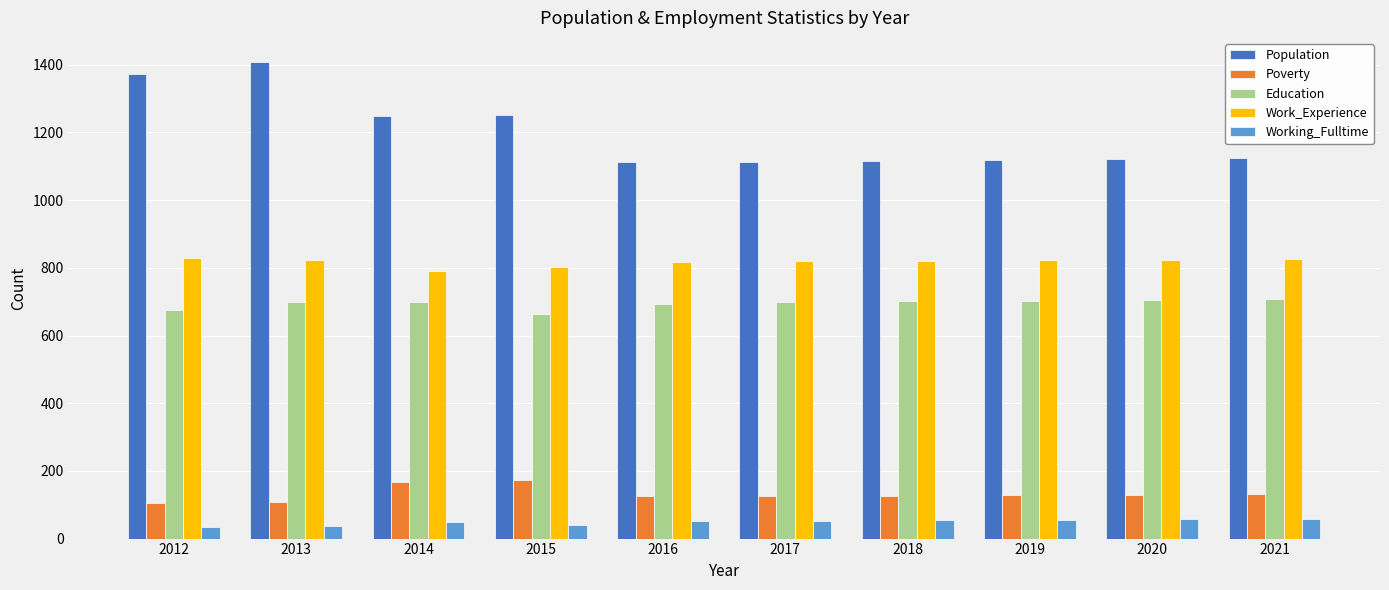

What is the difference between the highest and lowest values at 2012?

1339